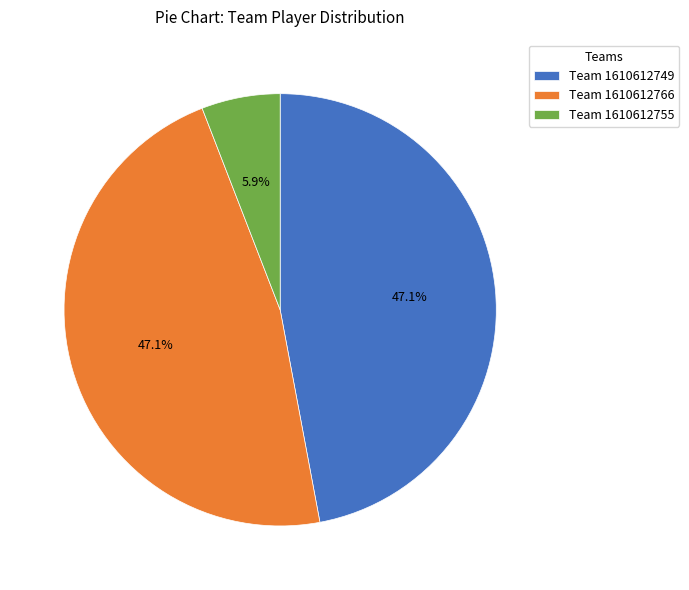

Which slice is the smallest?

Team 1610612755